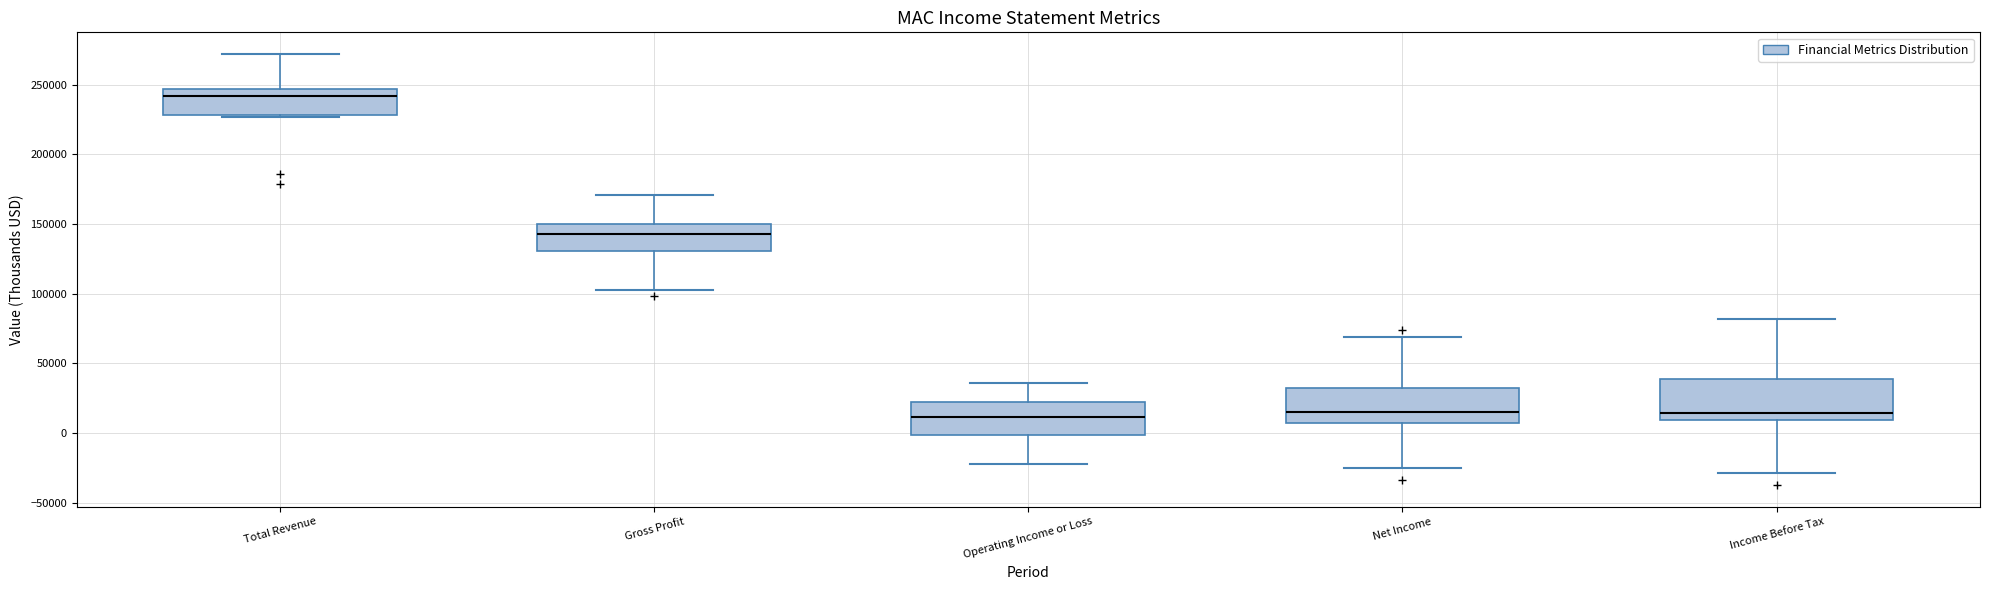

Reading left to right, transcribe this box plot: for each box, give where its median line is, the range the box spans, and where its two whiskers end, as read against the y-axis. The values are not printed on the chart, so give them approximately, as read against the axis.

Total Revenue: median 240000, box 230000 to 245000, whiskers 225000 to 270000
Gross Profit: median 145000, box 130000 to 150000, whiskers 105000 to 170000
Operating Income or Loss: median 10000, box 0 to 20000, whiskers -20000 to 35000
Net Income: median 15000, box 10000 to 35000, whiskers -25000 to 70000
Income Before Tax: median 15000, box 10000 to 40000, whiskers -30000 to 80000